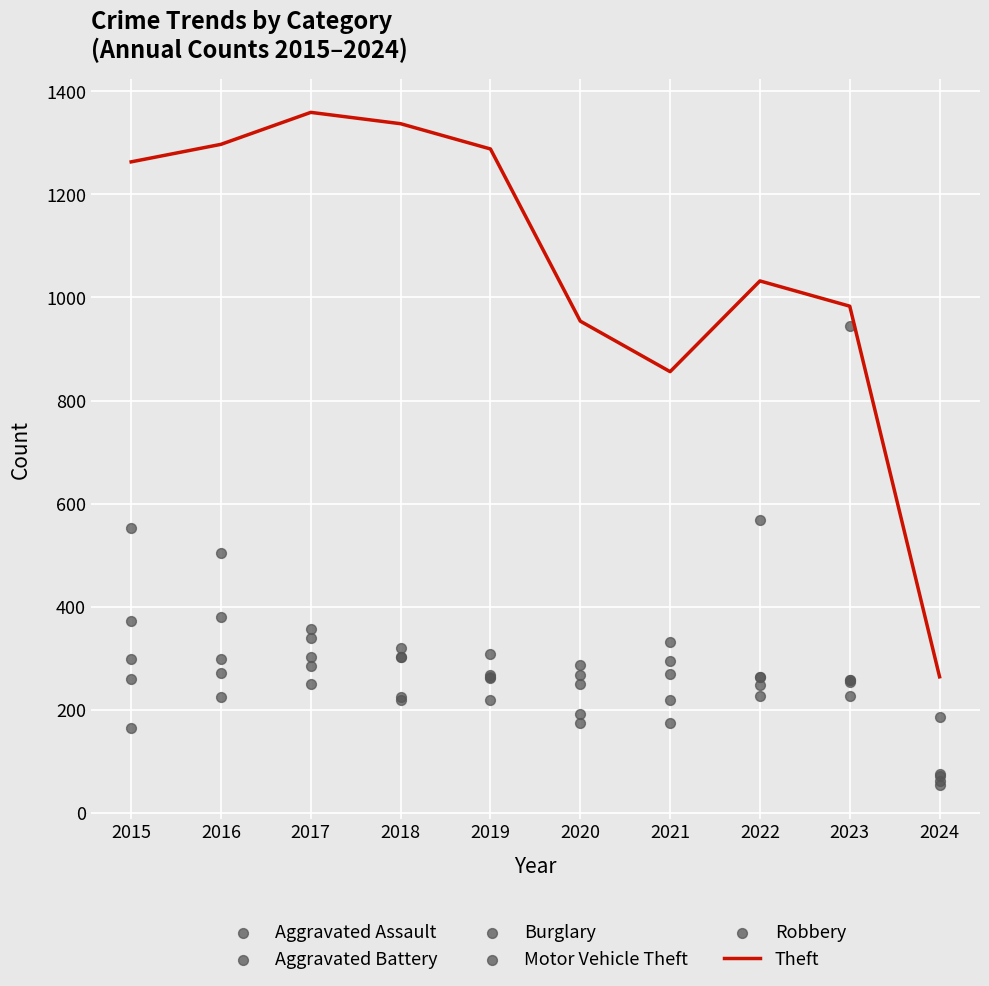

At which category is the sum across all series the highest?

2016